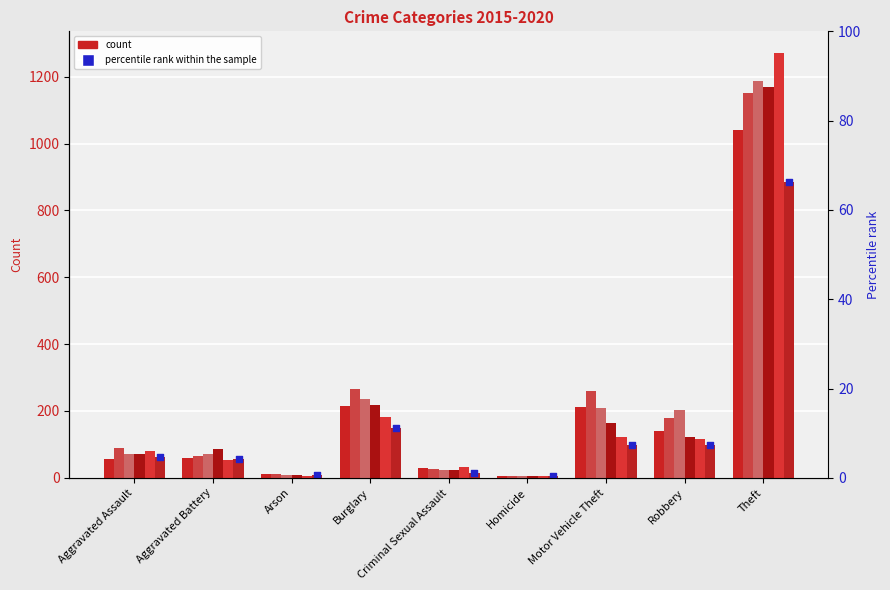

Approximately how many times larger is the value at Aggravated Assault compared to Criminal Sexual Assault?

4.1